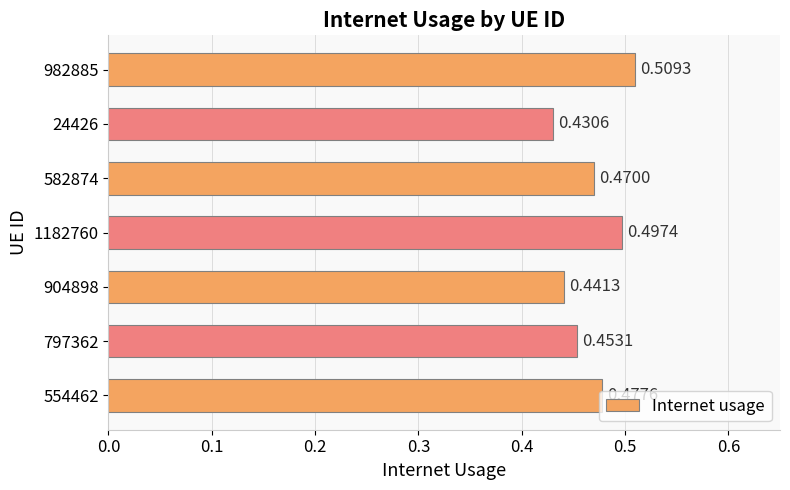

What is the sum of the values at 1182760 and 904898?

0.9